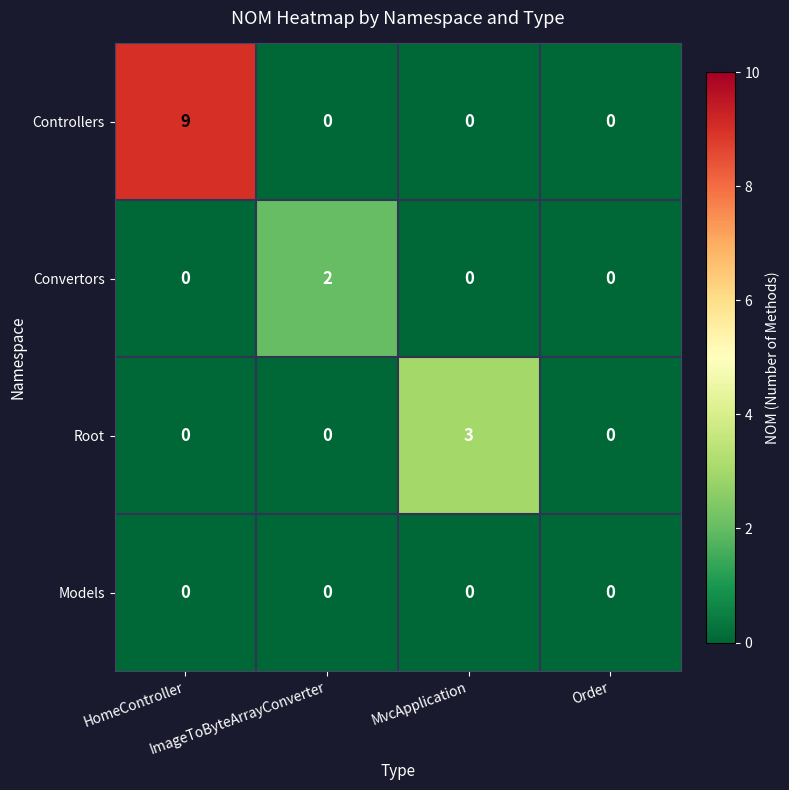

List the series in order of their peak value, highest first.

Controllers, Root, Convertors, Models